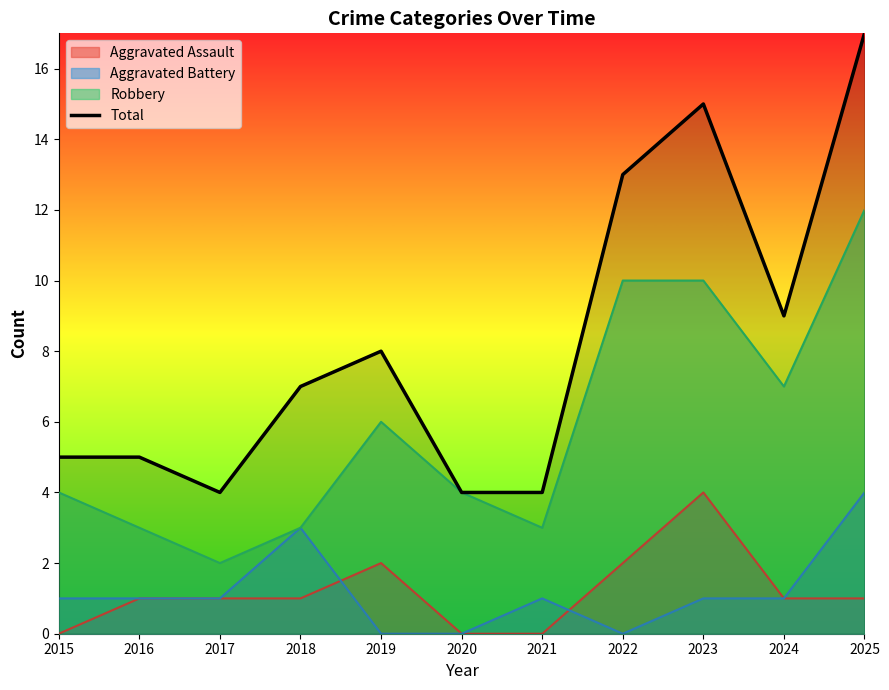

What is the difference between the maximum and minimum values?

13